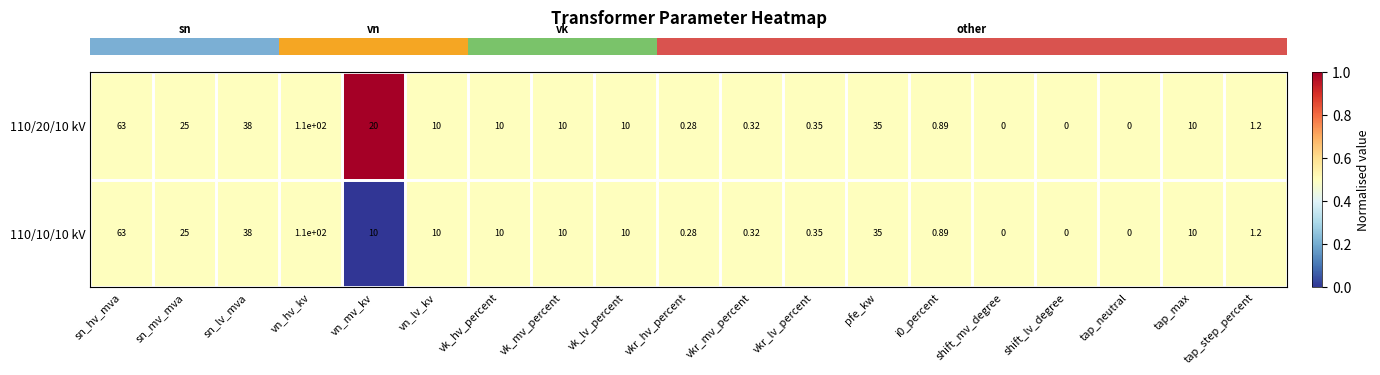

At which label does 110/10/10 kV reach its peak?

vn_hv_kv